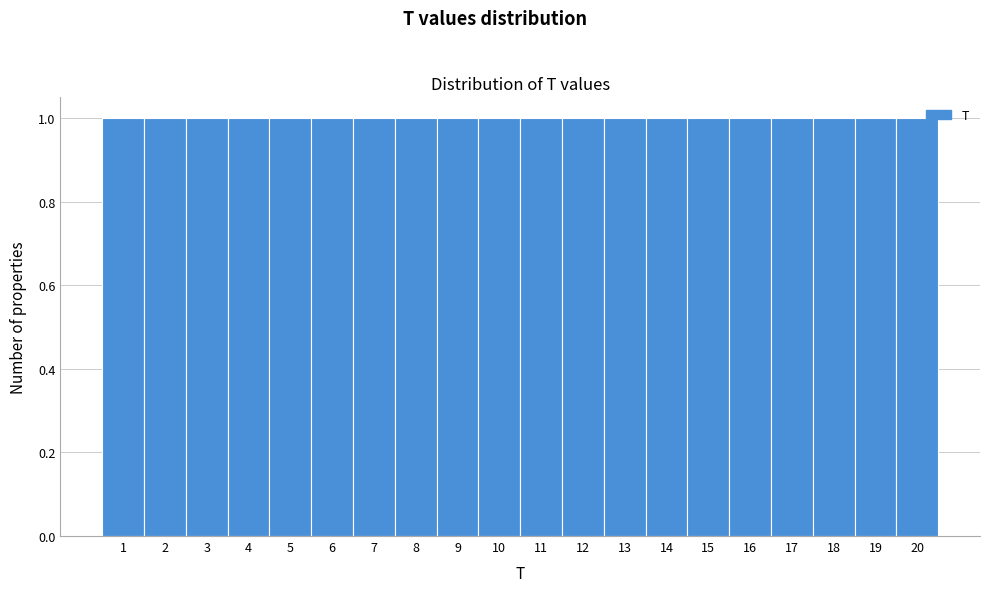

Reading left to right, transcribe this chart: for each bar, give the range it covers on the x-axis and its height. The values are not printed on the chart, so give them approximately, as read against the axis.

0.5 to 1.5: 1
1.5 to 2.5: 1
2.5 to 3.5: 1
3.5 to 4.5: 1
4.5 to 5.5: 1
5.5 to 6.5: 1
6.5 to 7.5: 1
7.5 to 8.5: 1
8.5 to 9.5: 1
9.5 to 10.5: 1
10.5 to 11.5: 1
11.5 to 12.5: 1
12.5 to 13.5: 1
13.5 to 14.5: 1
14.5 to 15.5: 1
15.5 to 16.5: 1
16.5 to 17.5: 1
17.5 to 18.5: 1
18.5 to 19.5: 1
19.5 to 20.5: 1